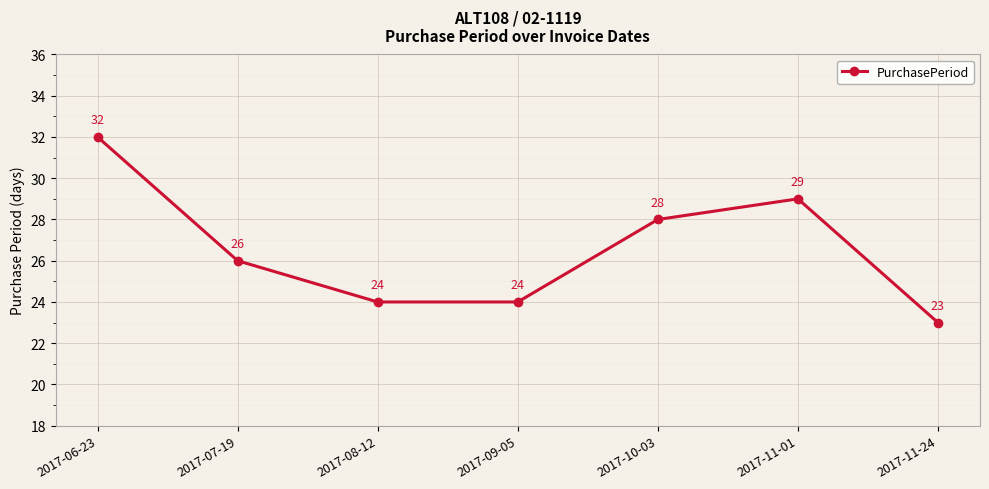

What is the label of the 7th point from the right?

2017-06-23